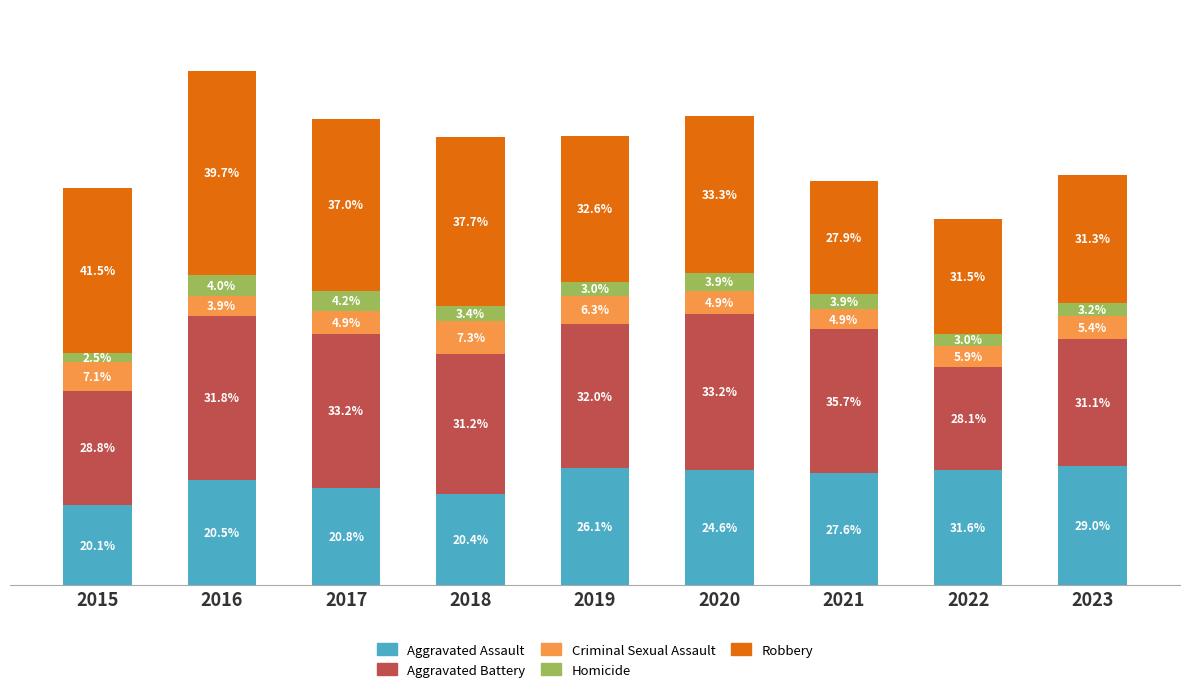

What are all the series names shown in the legend?

Aggravated Assault, Aggravated Battery, Criminal Sexual Assault, Homicide, Robbery